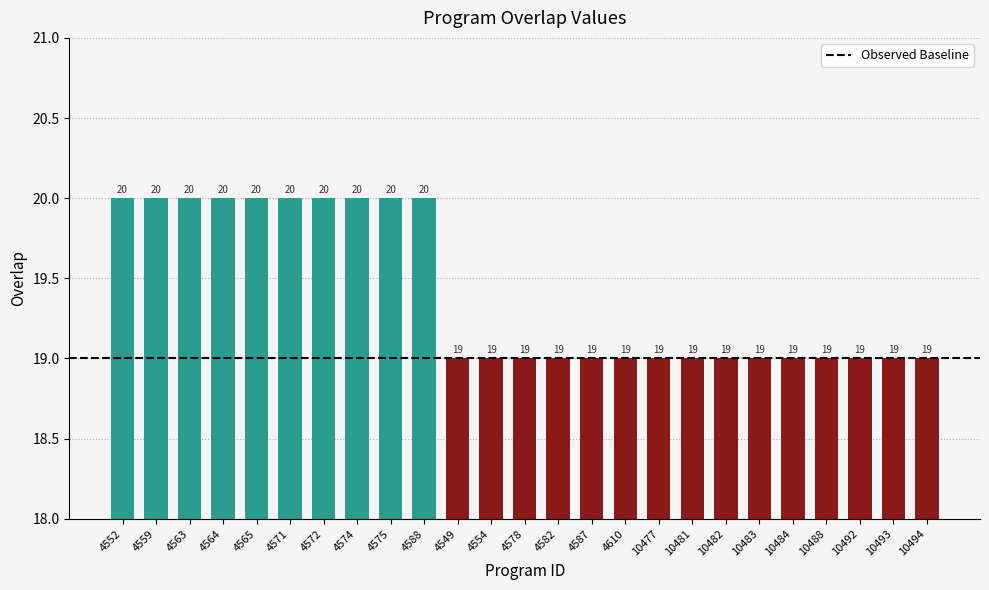

How many values are between 19 and 20?

25